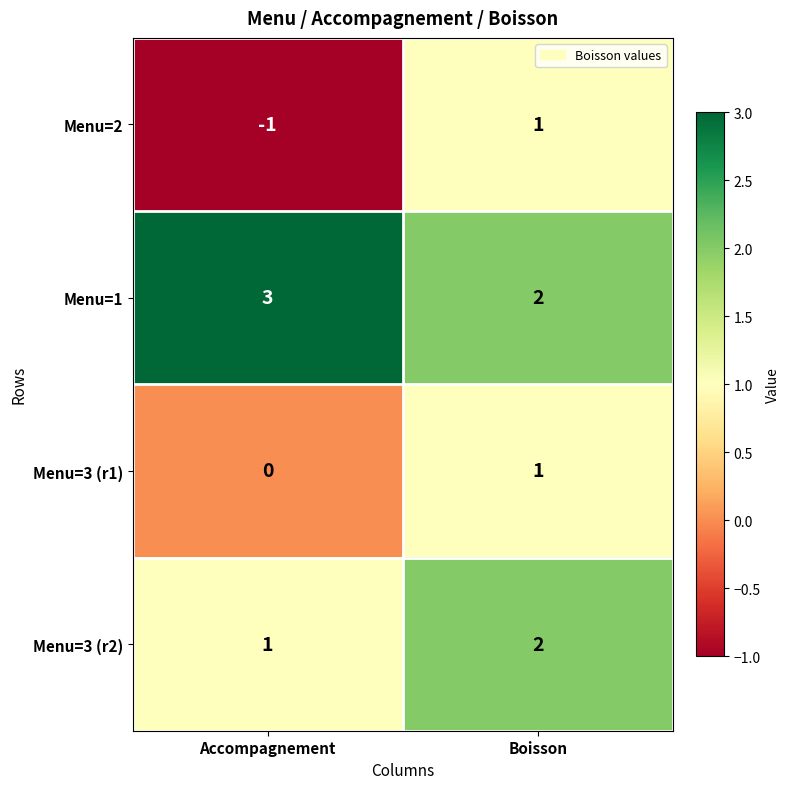

What is the total value across all series at Boisson?

6